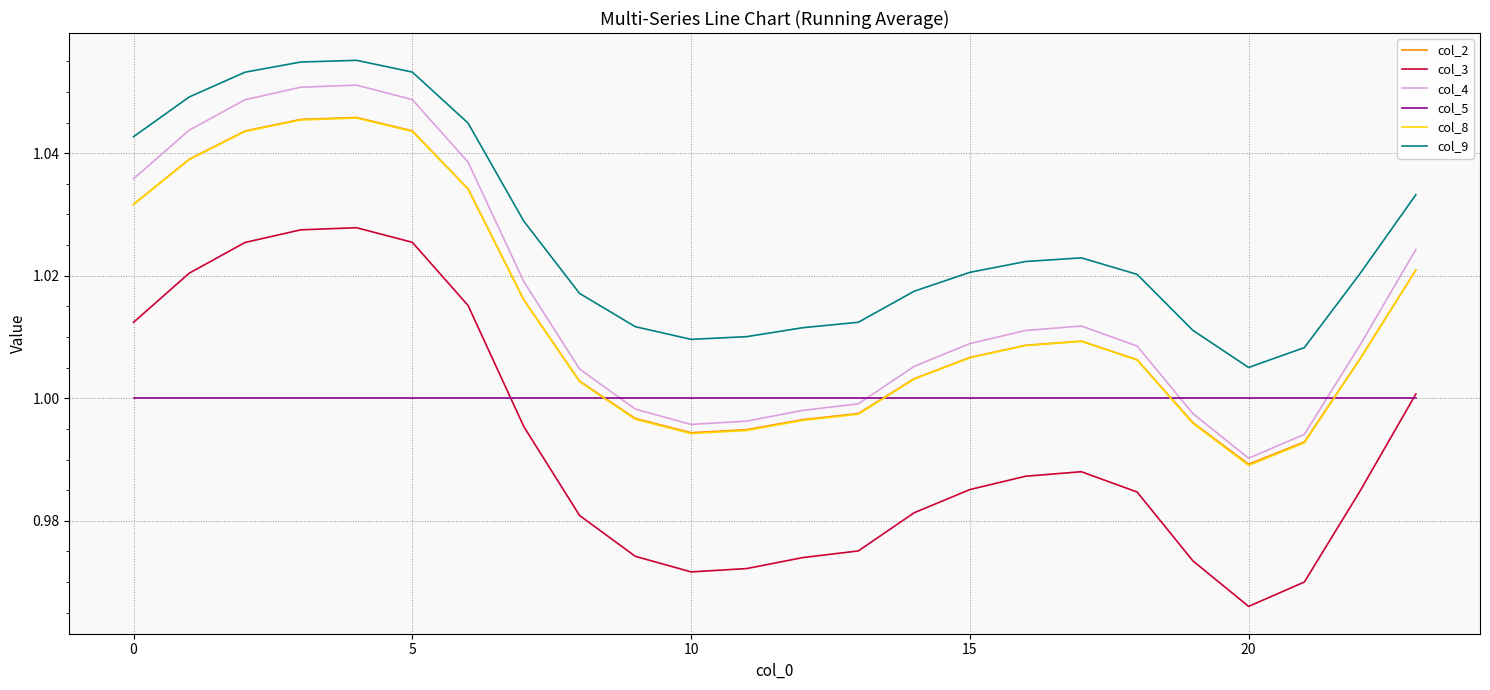

Which series has the largest total across all categories?

col_9